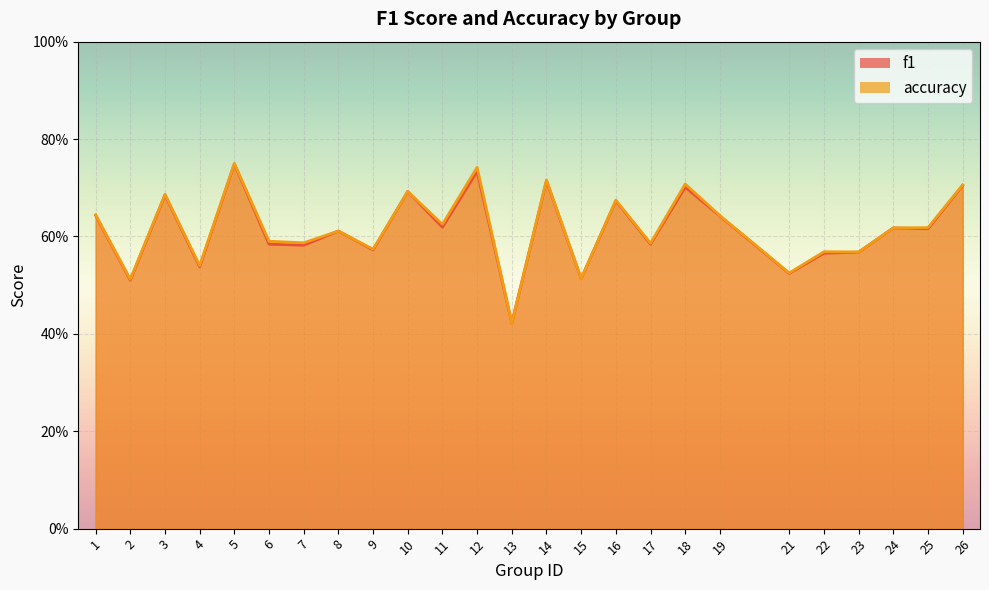

Rank the series by their maximum value, from lowest to highest.

f1, accuracy